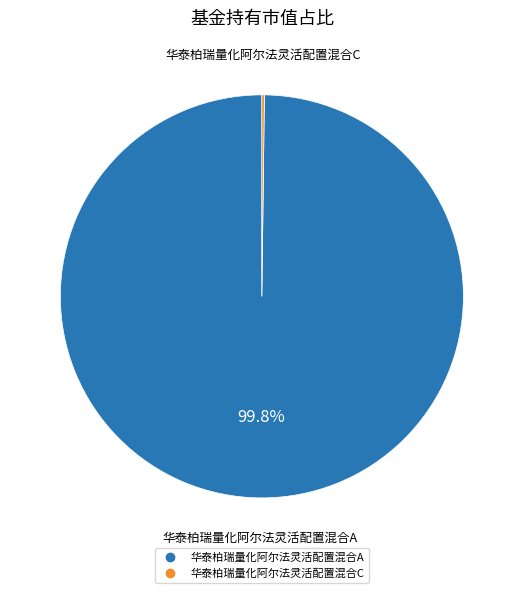

Which slice represents more than half of the pie?

华泰柏瑞量化阿尔法灵活配置混合A